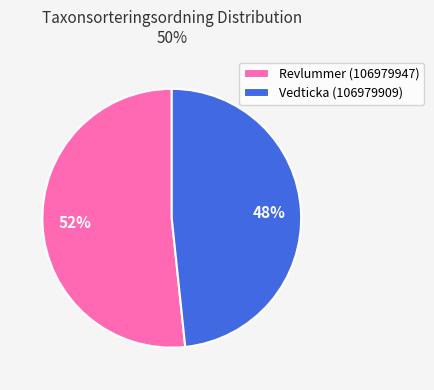

What percentage is the Revlummer (106979947) slice, to the nearest percent?

52%